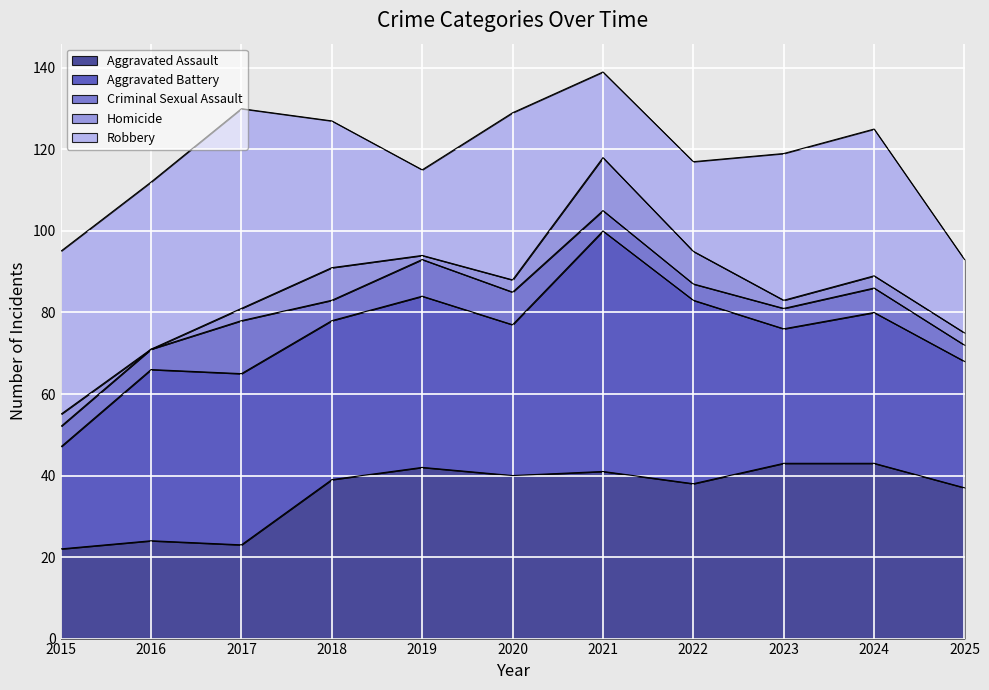

True or false: Aggravated Battery has more than 0 interior local peaks.

True